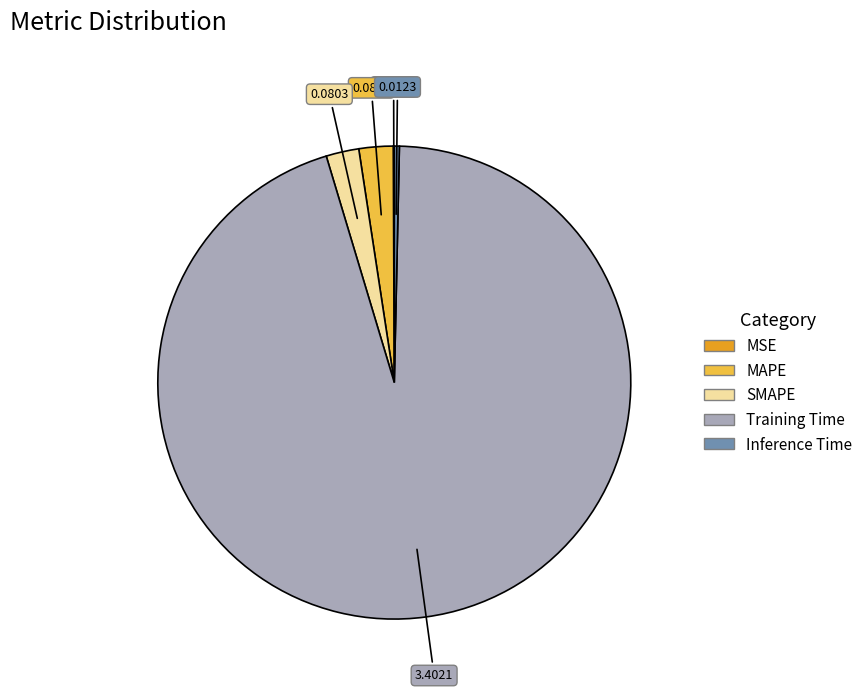

Is the sum of Inference Time and Training Time greater than half?

Yes